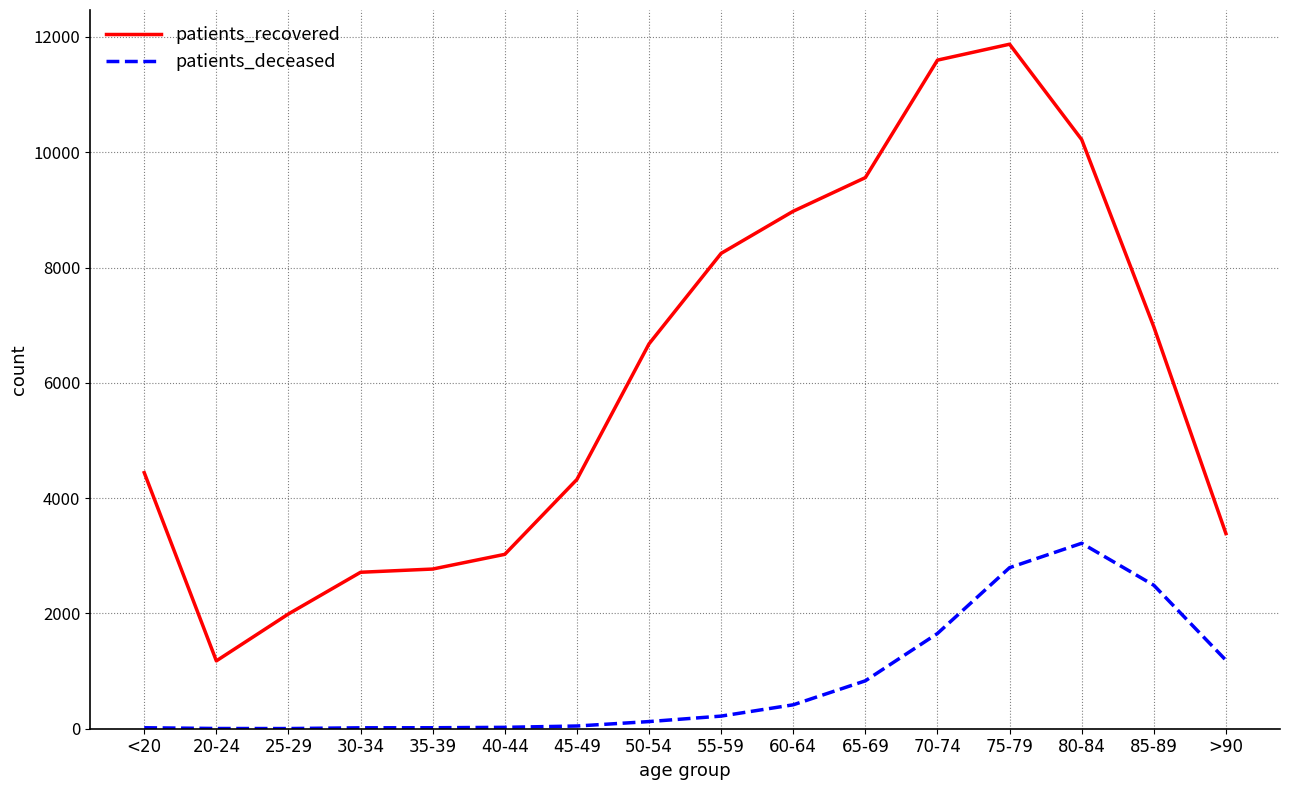

Is this an area chart (filled region under the line)?

No